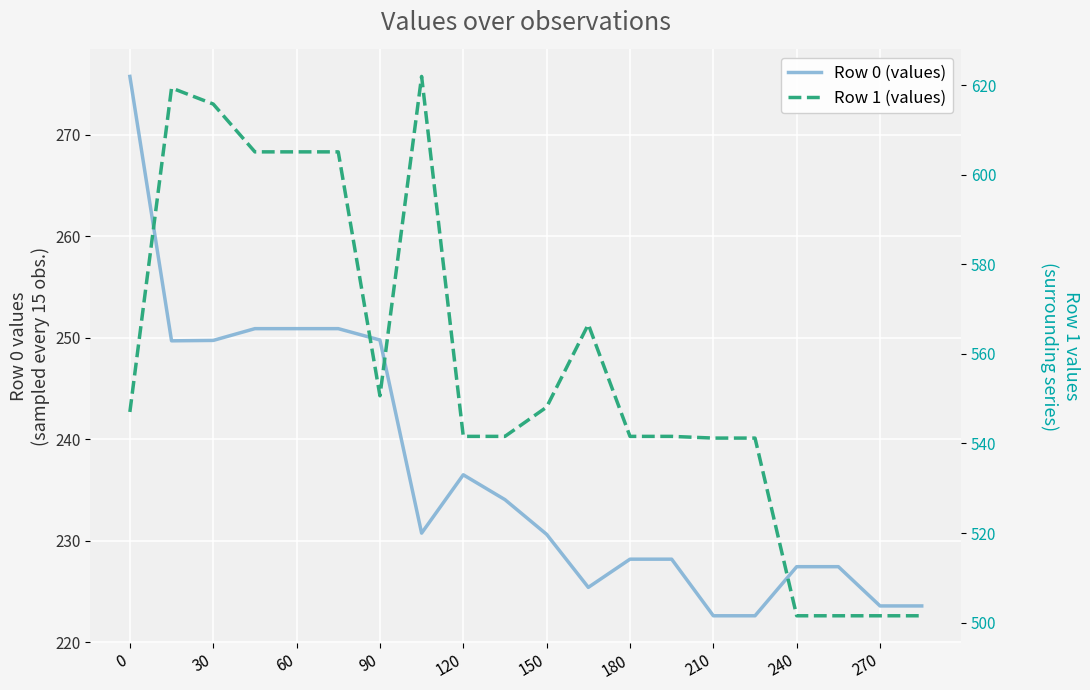

Is this an area chart (filled region under the line)?

No